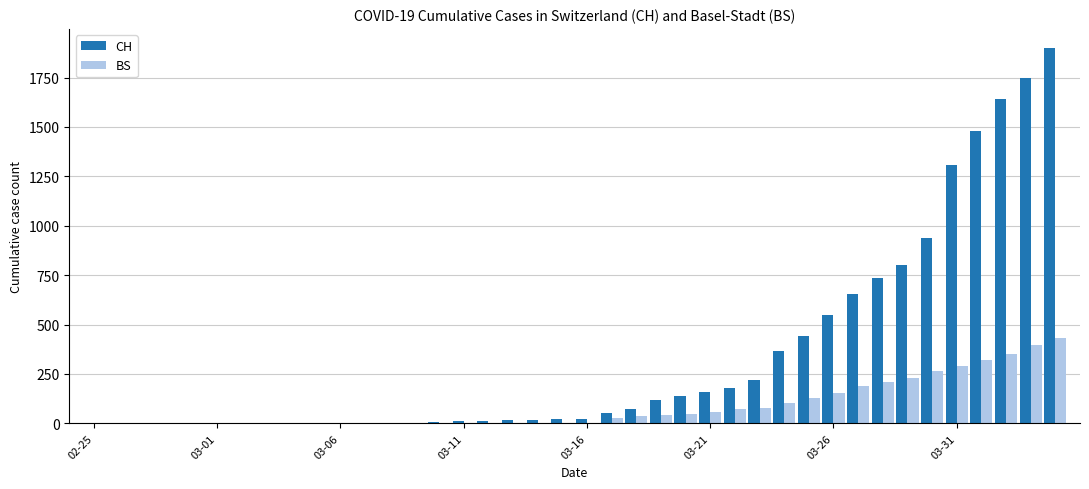

What is the average value of the CH series?

341